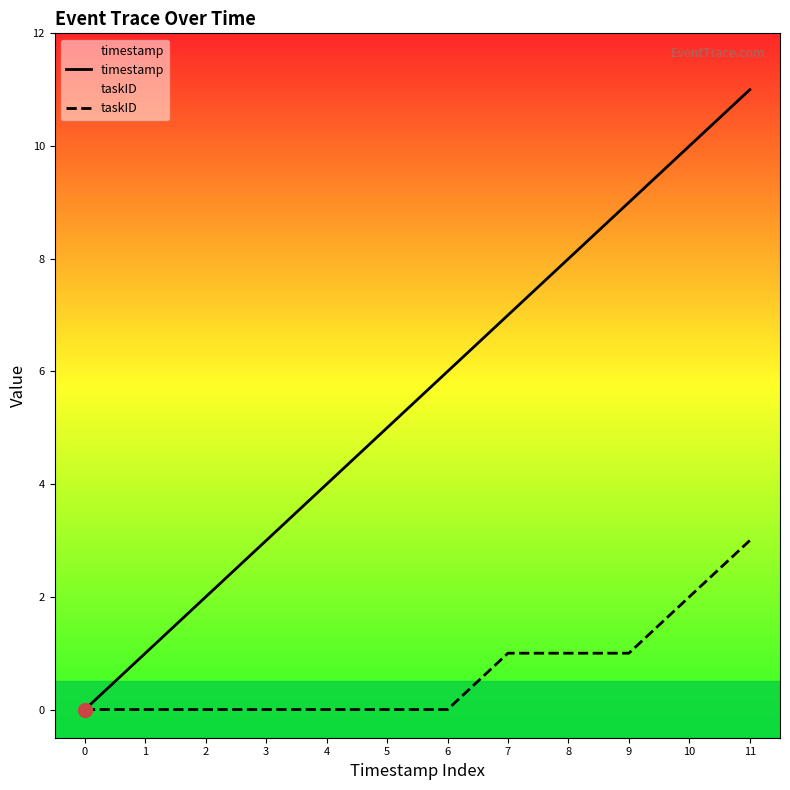

How many values in taskID are above zero?

5